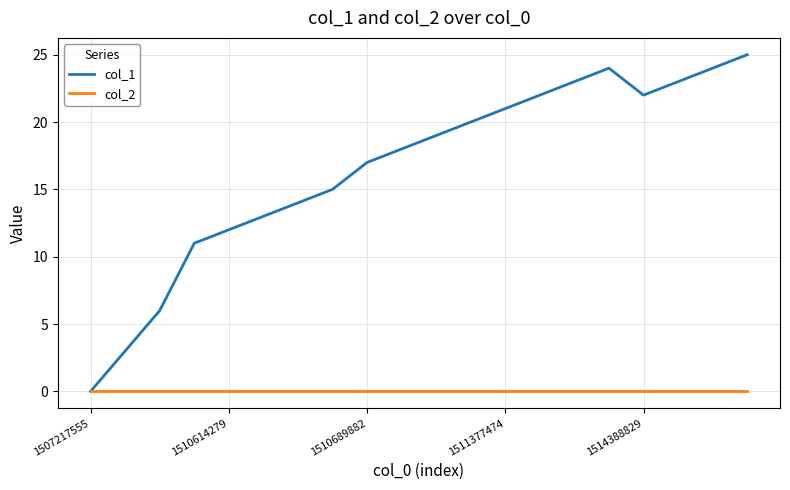

Rank the series by their average value, from highest to lowest.

col_1, col_2